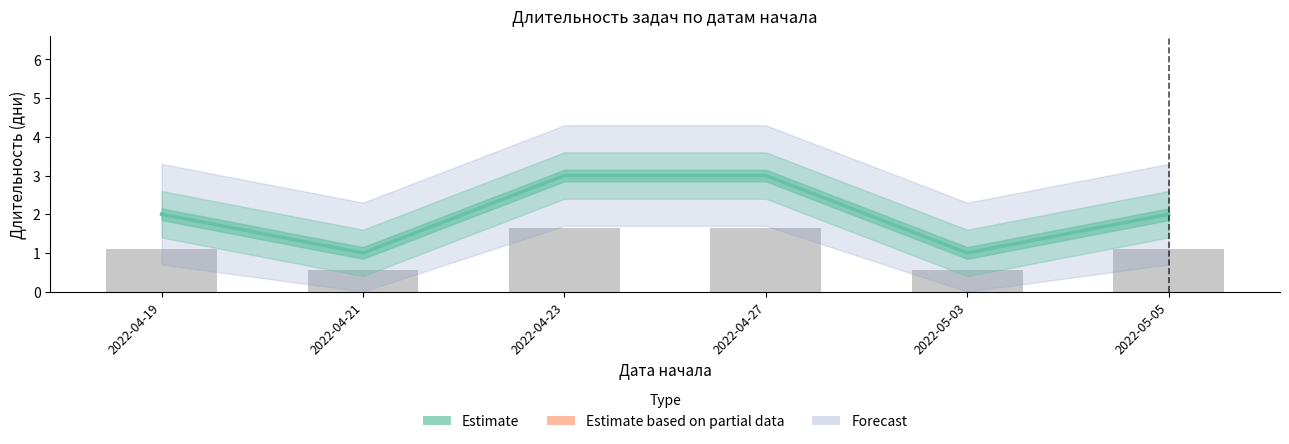

Reading left to right, what are all the values shown in this chart?

2022-04-19=2	2022-04-21=1	2022-04-23=3	2022-04-27=3	2022-05-03=1	2022-05-05=2